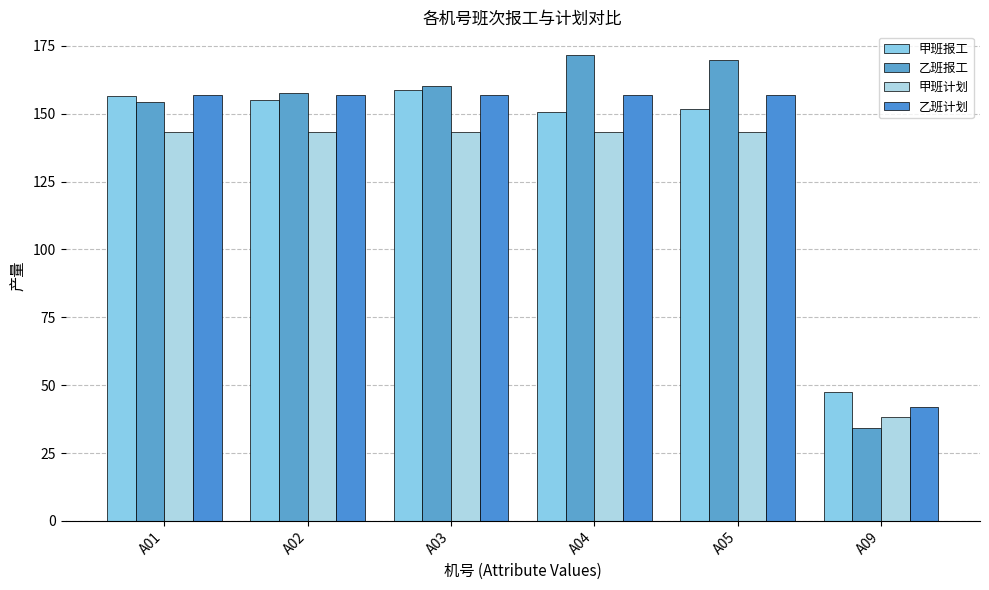

List the labels in order of 甲班计划 value, largest first.

A01, A02, A03, A04, A05, A09